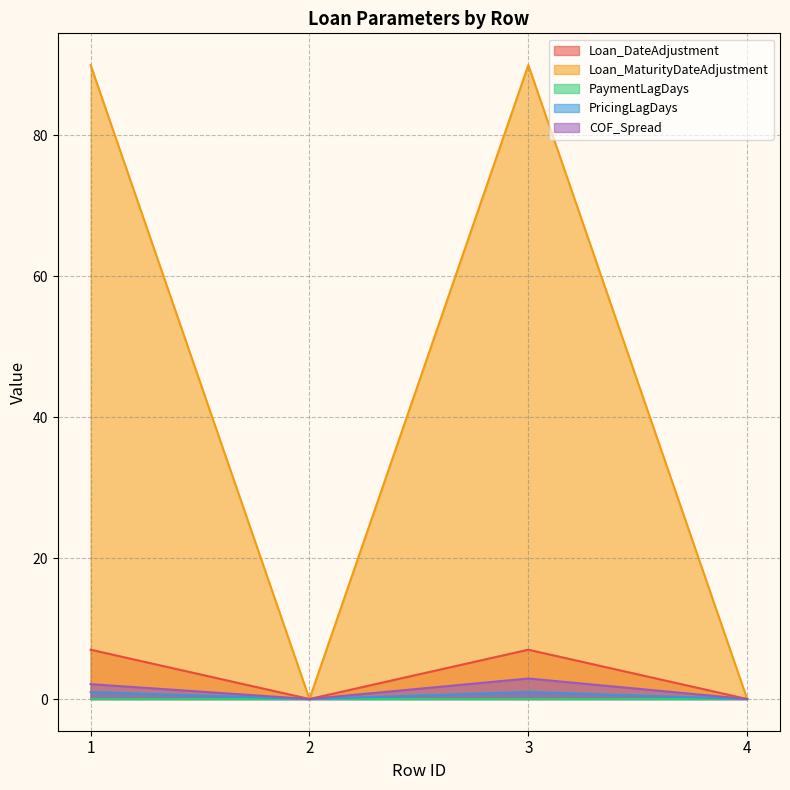

What value does the PricingLagDays series have at 1?

1.0